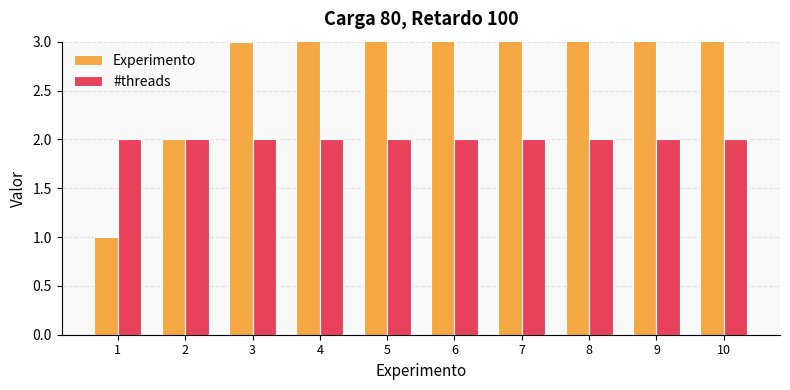

What is the total value across all series at 2?

4